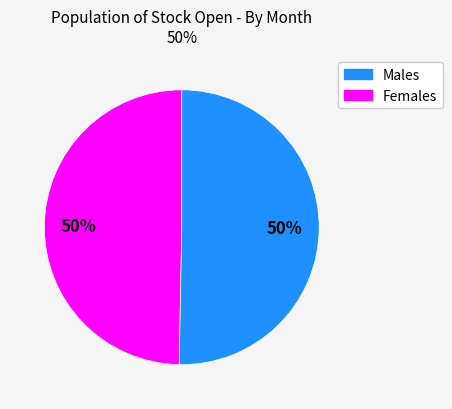

What is the ratio of the value at Females to the value at Males?

1.0